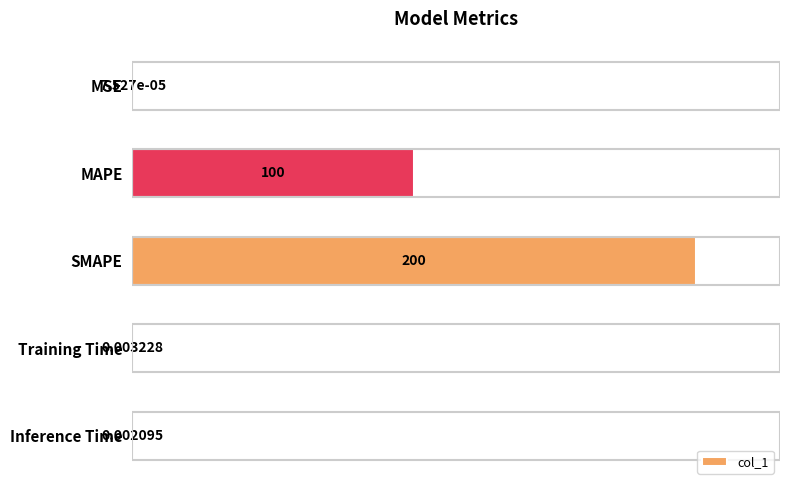

At which category does the chart reach its peak across all series?

SMAPE